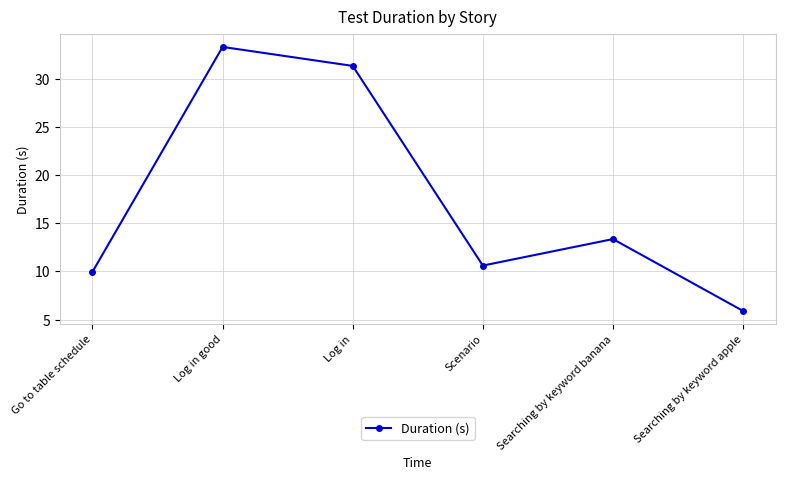

What is the difference between the maximum and minimum values?

27.4